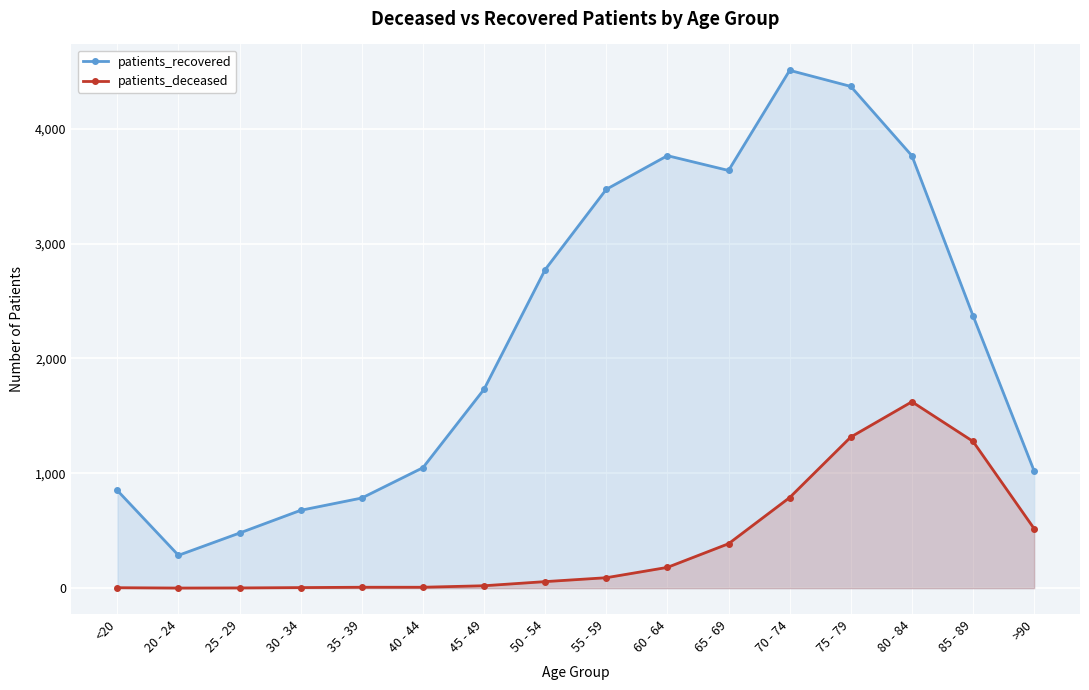

The patients_deceased series shows 3 at 35 - 39. True or false?

False